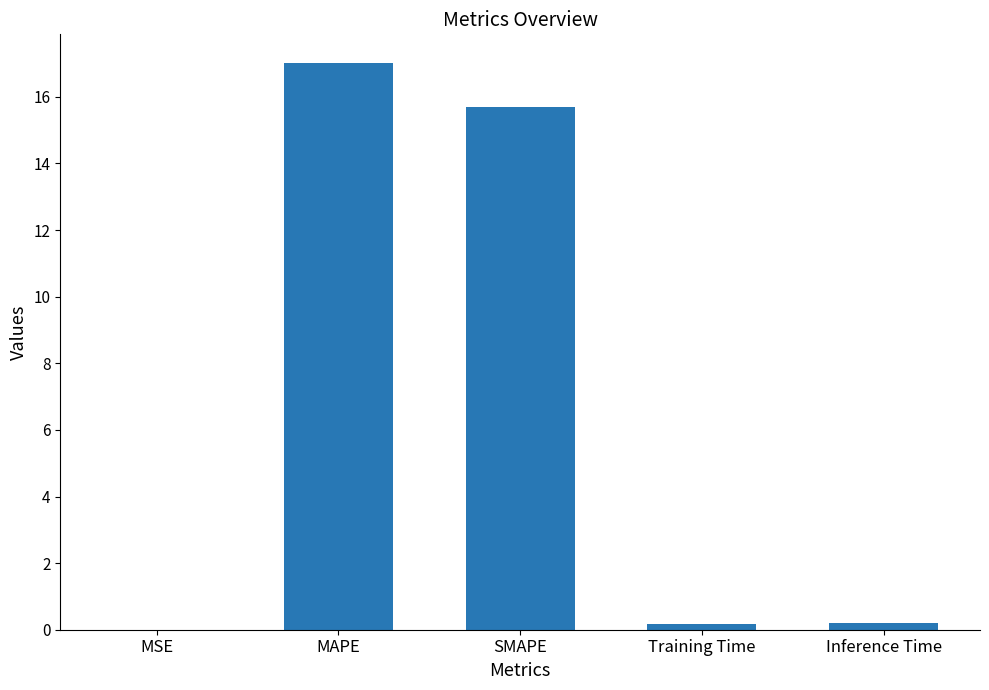

What is the difference between the values at MAPE and Inference Time?

16.8